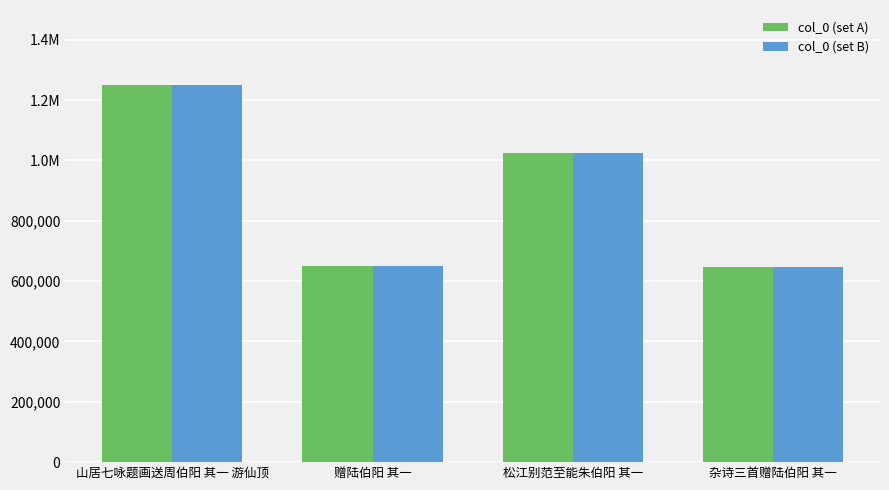

Reading left to right, what are all the values shown in this chart?

col_0 (set A): 1248544	648620	1025425	647957
col_0 (set B): 1248544	648620	1025425	647957